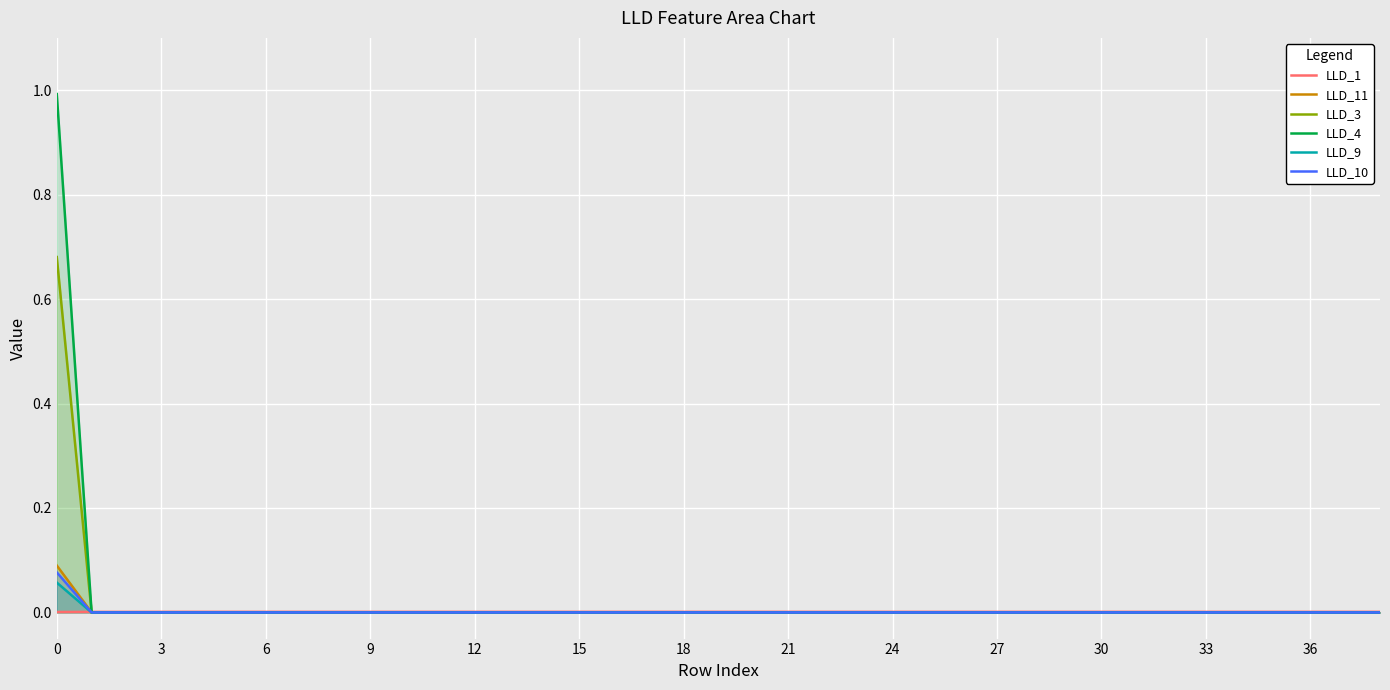

Rank the series by their maximum value, from highest to lowest.

LLD_4, LLD_3, LLD_11, LLD_10, LLD_9, LLD_1